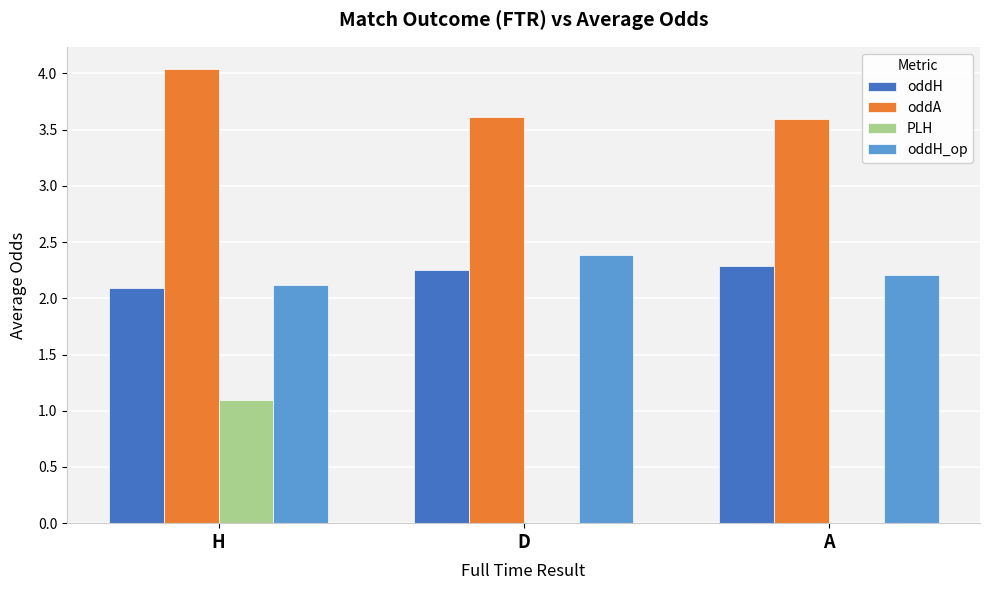

The oddH_op series shows 2.2 at A. True or false?

True